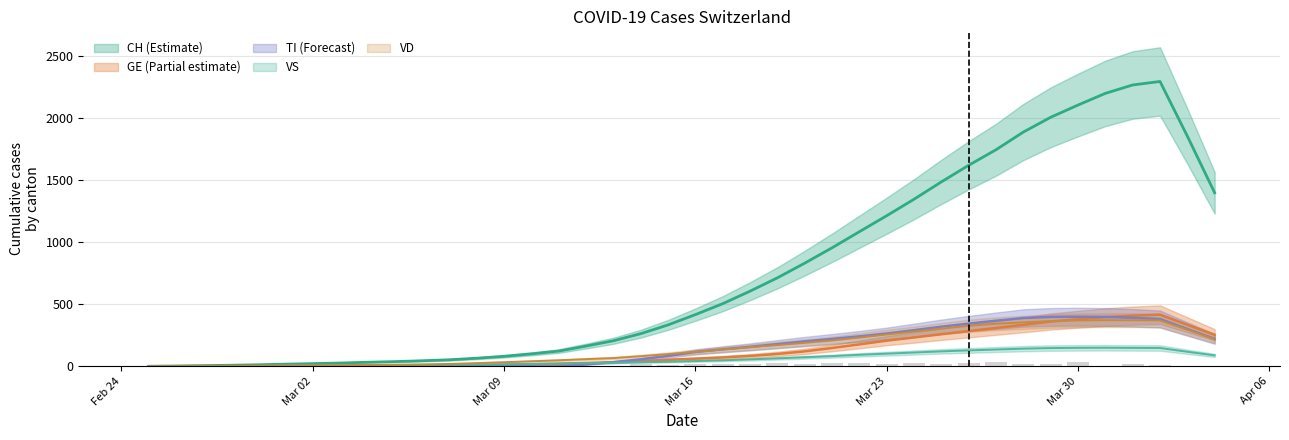

Which series has the widest spread of values?

VS